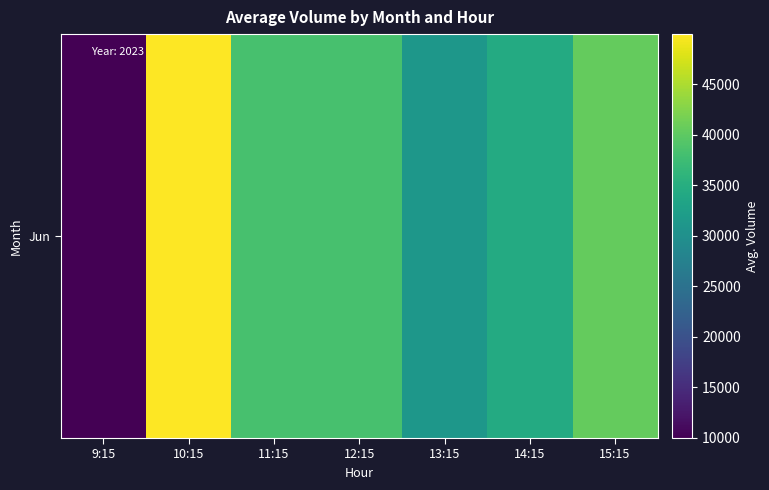

The value at 10:15 is 66016.9. True or false?

False